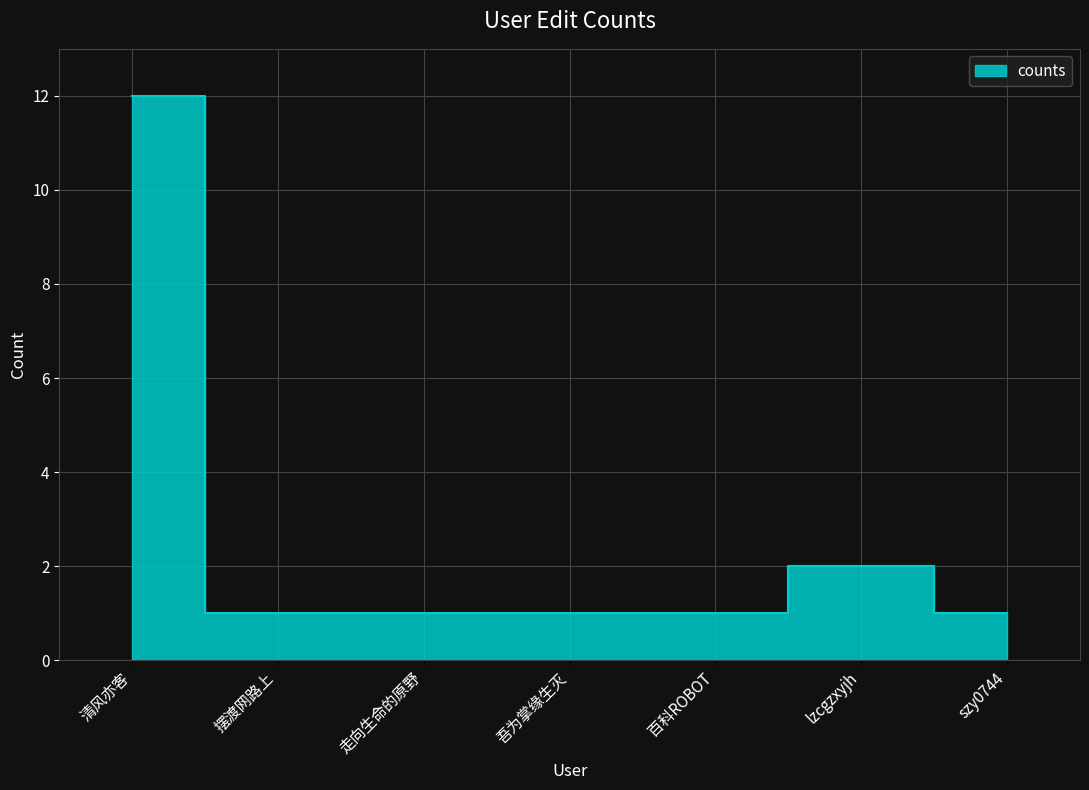

Rank the categories by value from lowest to highest.

摆渡网路上, 走向生命的原野, 吾为掌缘生灭, 百科ROBOT, szy0744, lzcgzxyjh, 清风亦客